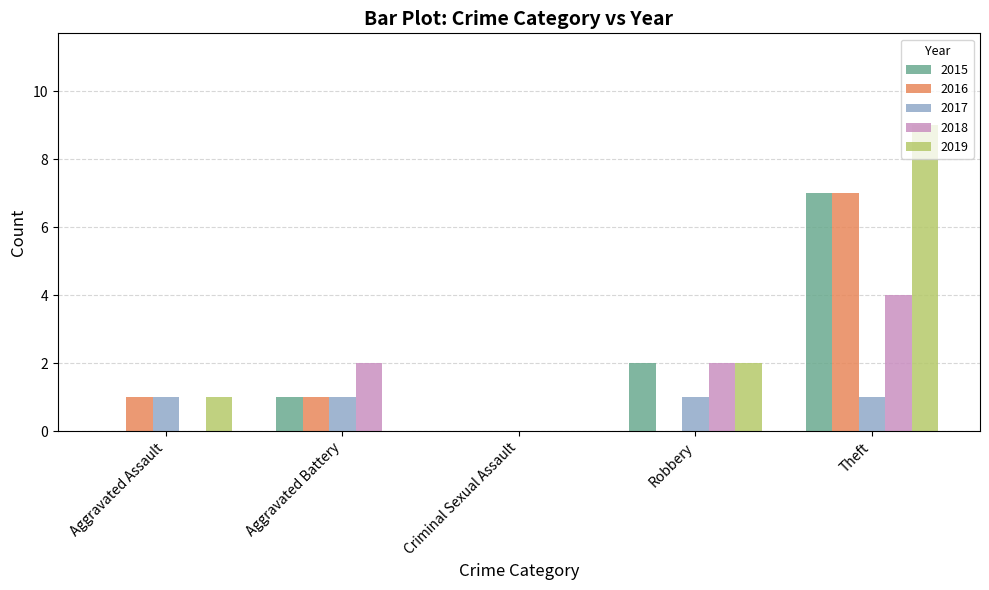

Which series has the largest total across all categories?

2019